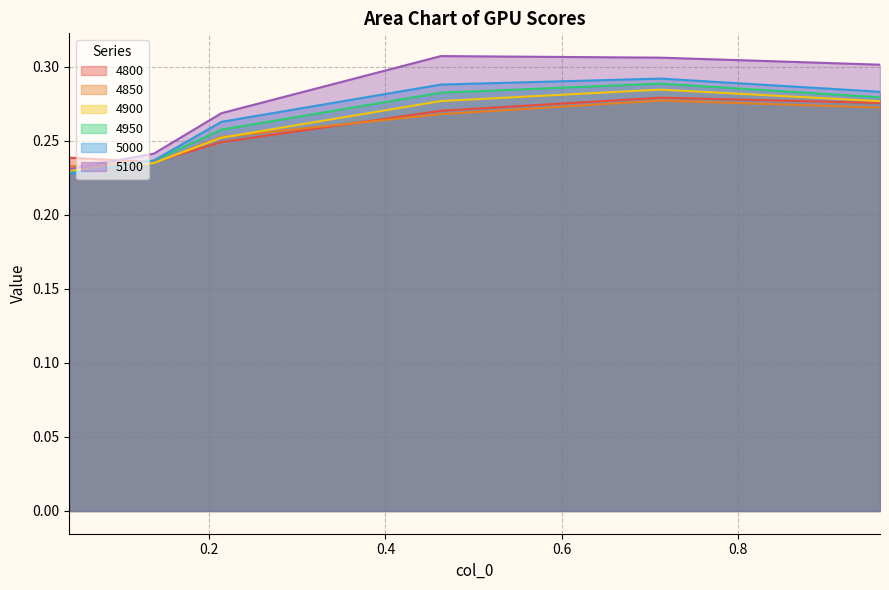

What is the sum of all 4900 values?

1.6